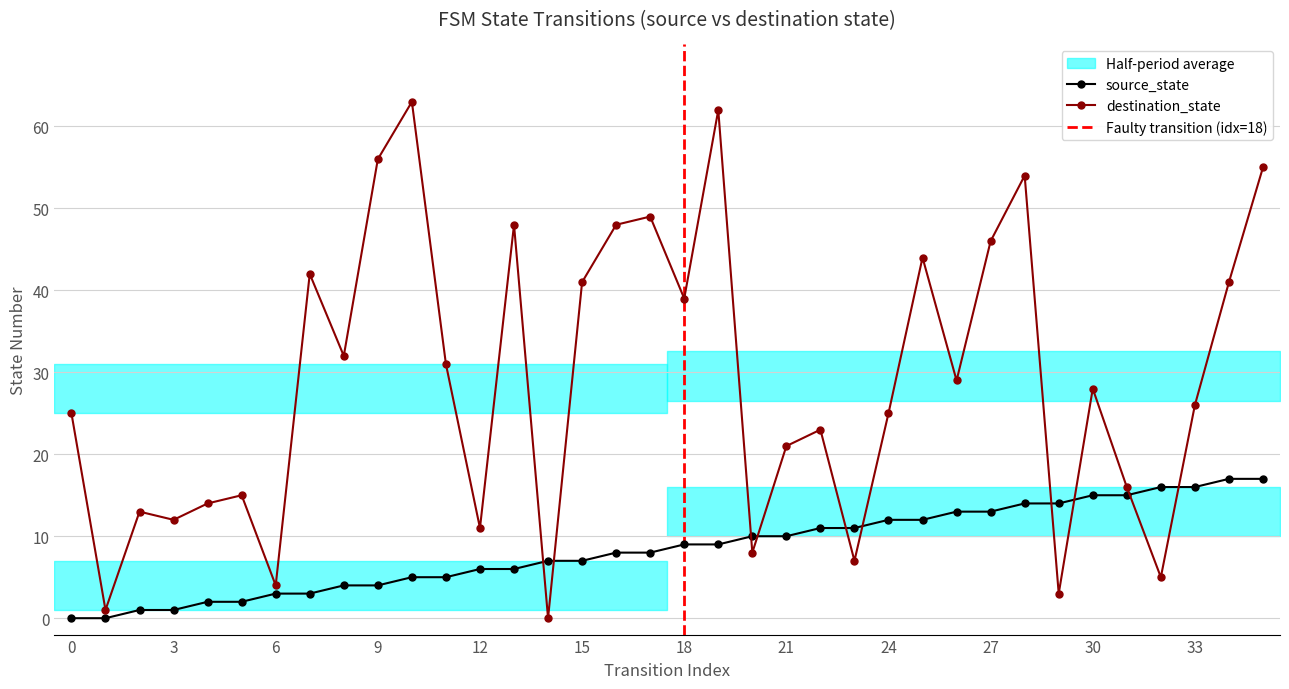

Where do destination_state and source_state first cross each other?

13 and 14